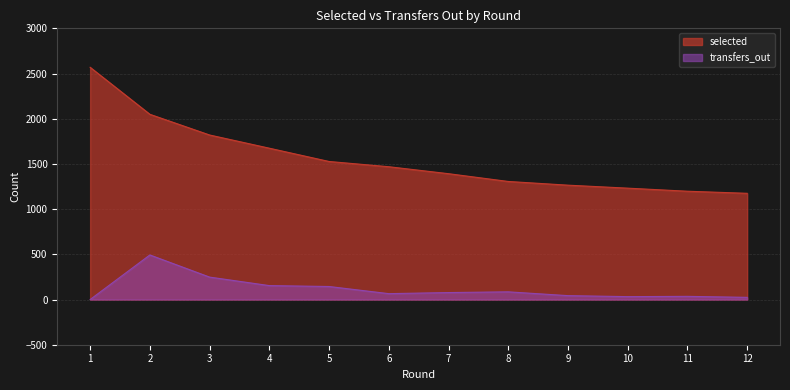

Which series has the largest total across all categories?

selected